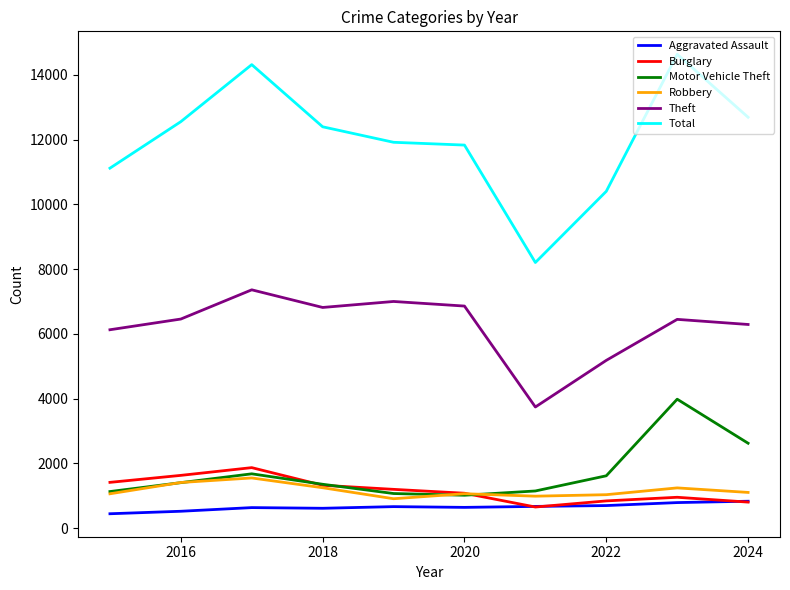

What is the greatest value displayed?

14639